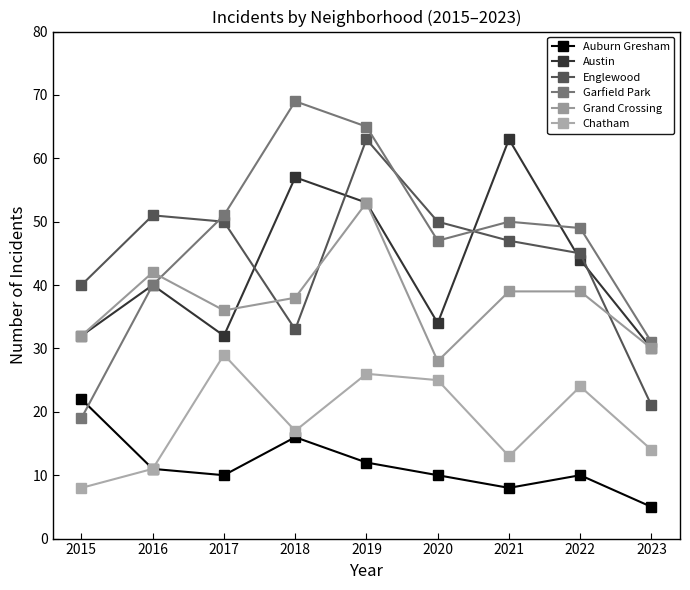

Rank the series at 2017 from lowest to highest value.

Auburn Gresham, Chatham, Austin, Grand Crossing, Englewood, Garfield Park